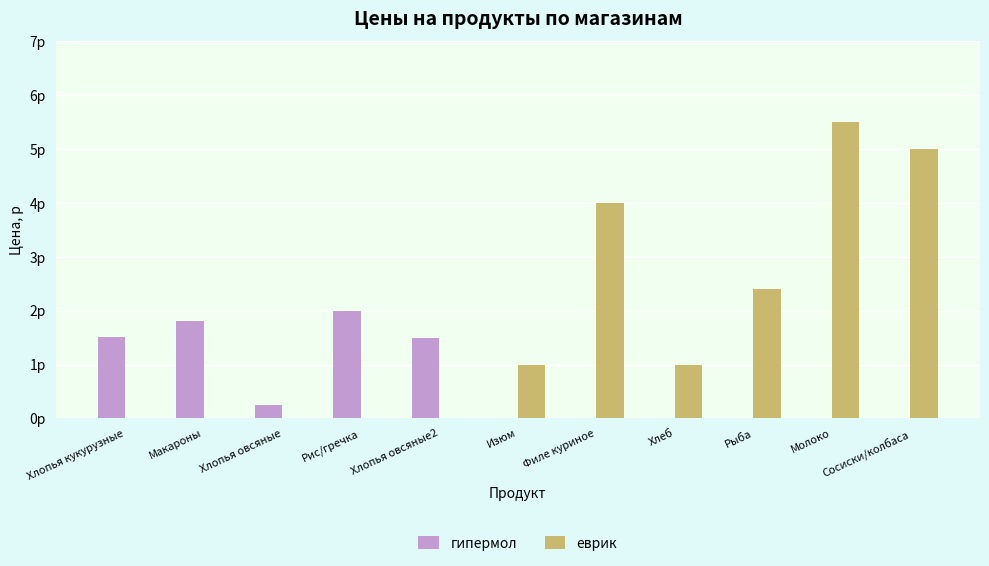

What are all the series names shown in the legend?

гипермол, еврик